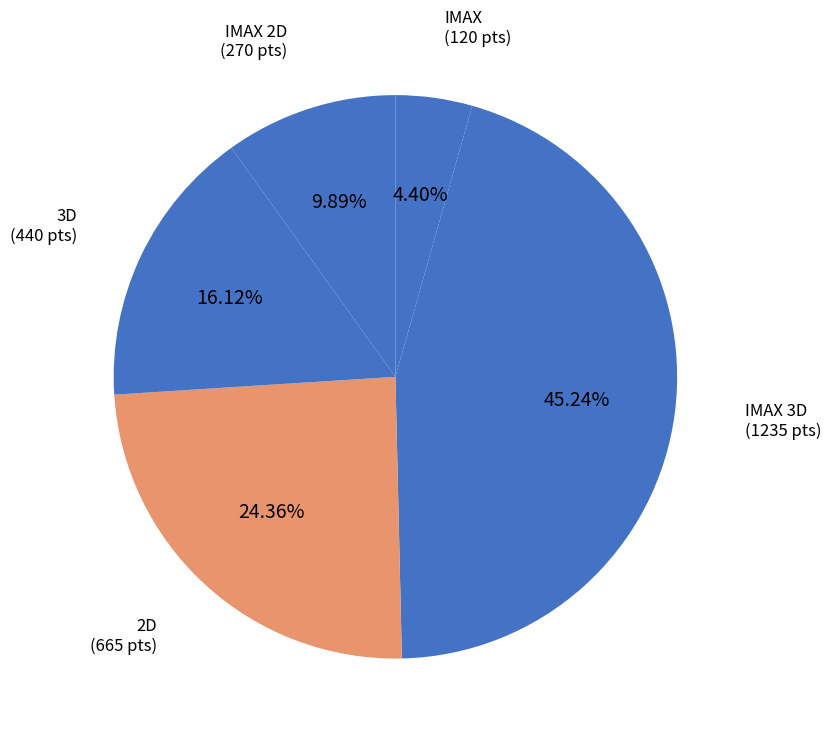

Does IMAX 3D represent more than half of the total?

No